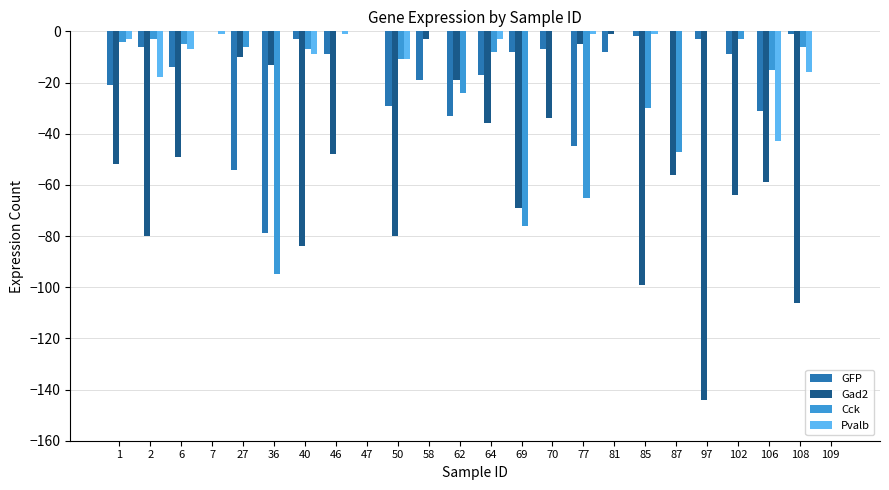

The Pvalb series shows 0 at 102. True or false?

True